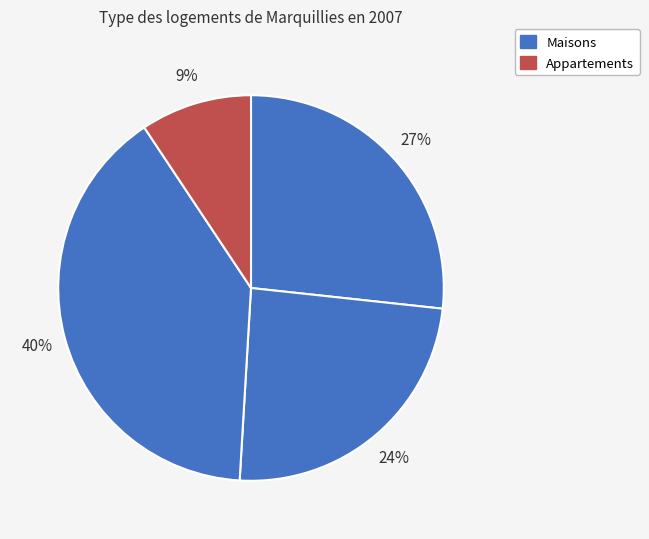

Does any single category account for the majority?

No